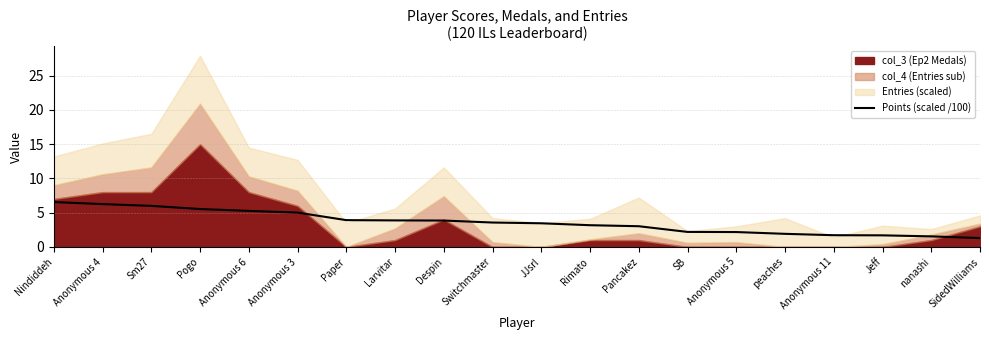

The value at Anonymous 11 is 2.4. True or false?

False